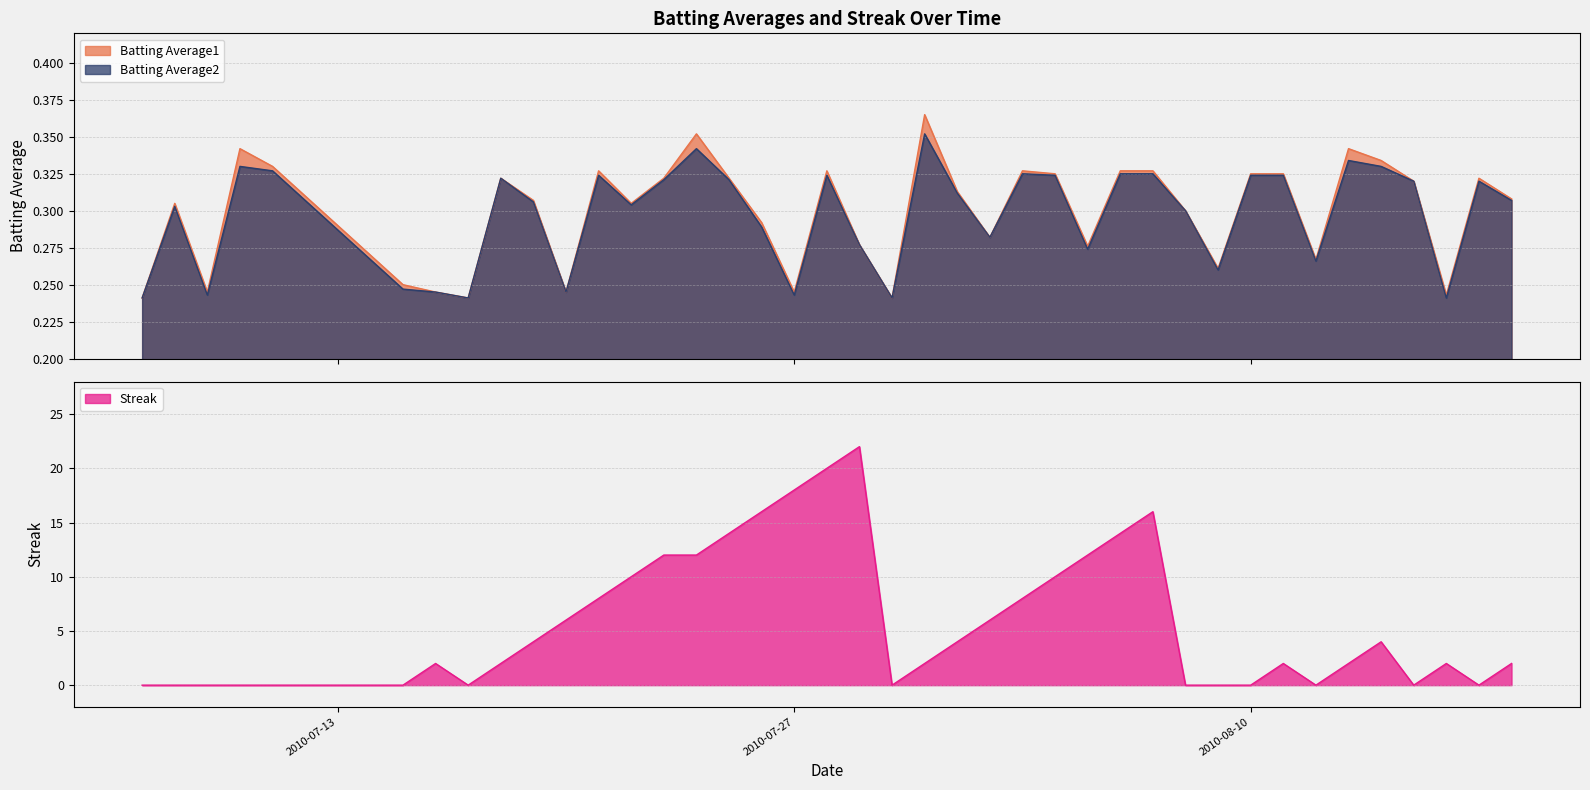

Where is Batting Average2 nearest to the value 0?

2010-07-07